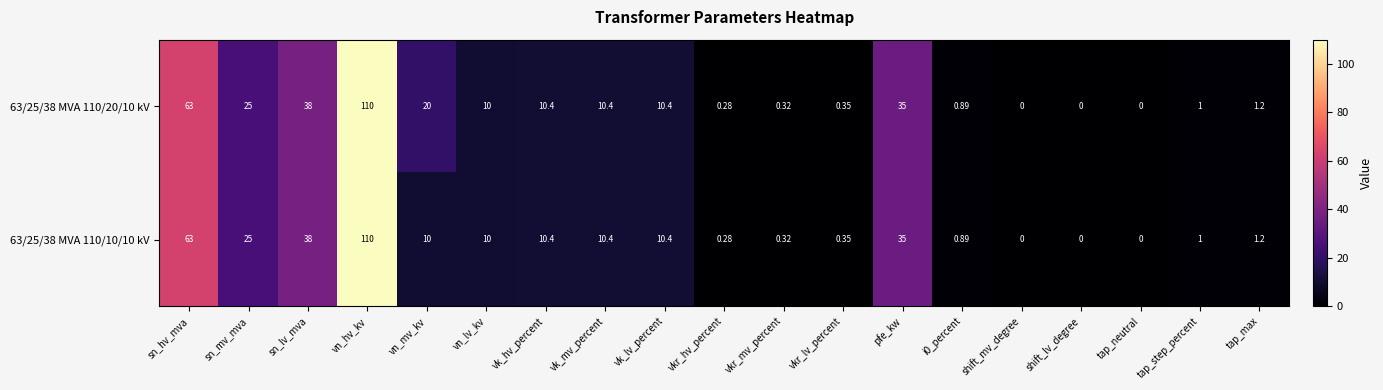

At which category is the sum across all series the highest?

vn_hv_kv